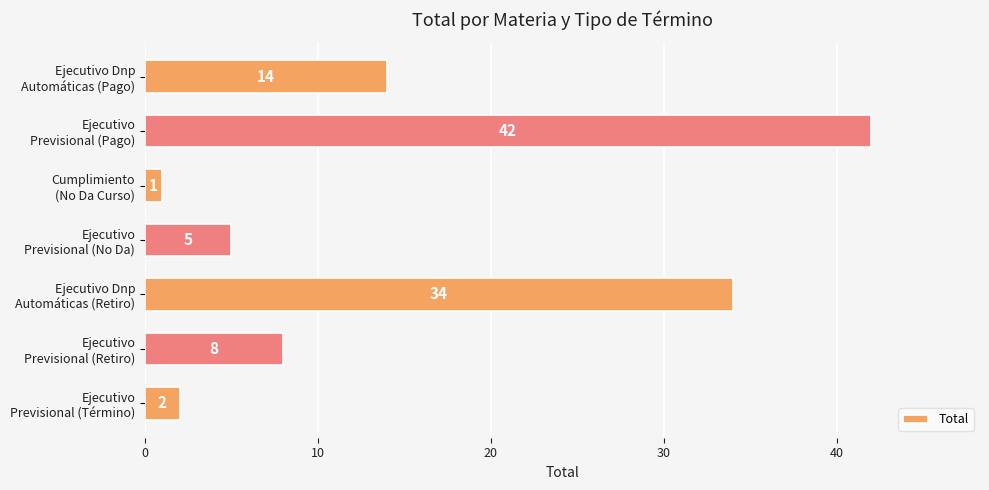

What is the value of the 6th bar from the top?

8